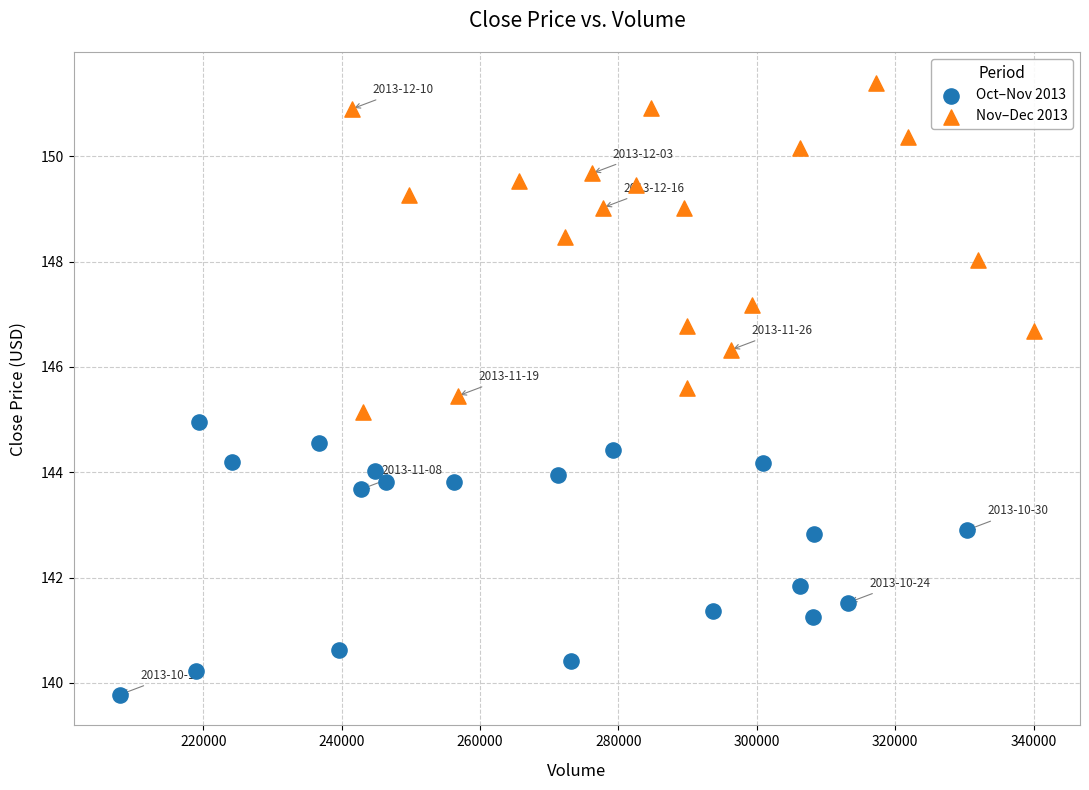

Which series contains the lowest Y value?

Oct–Nov 2013